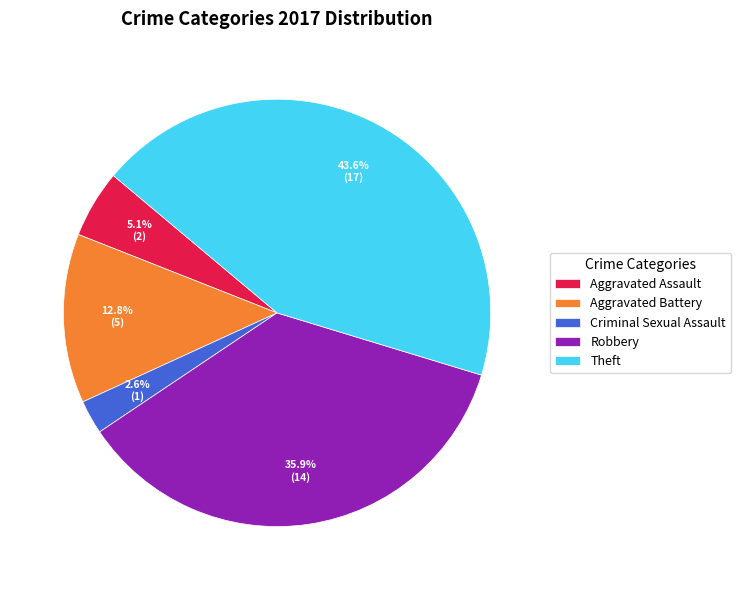

Rank the categories by value from highest to lowest.

Theft, Robbery, Aggravated Battery, Aggravated Assault, Criminal Sexual Assault